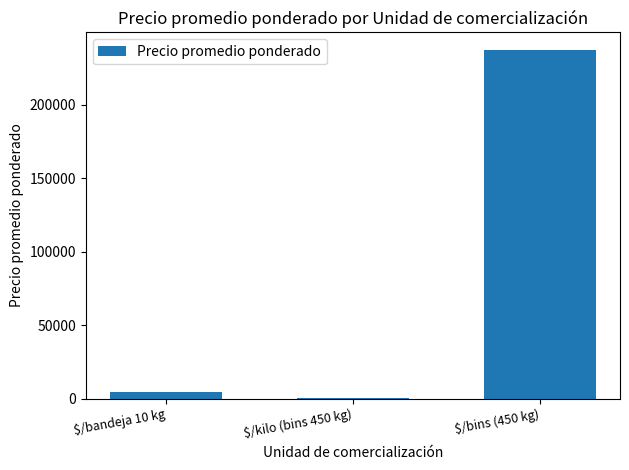

How many data points are above 4550?

2